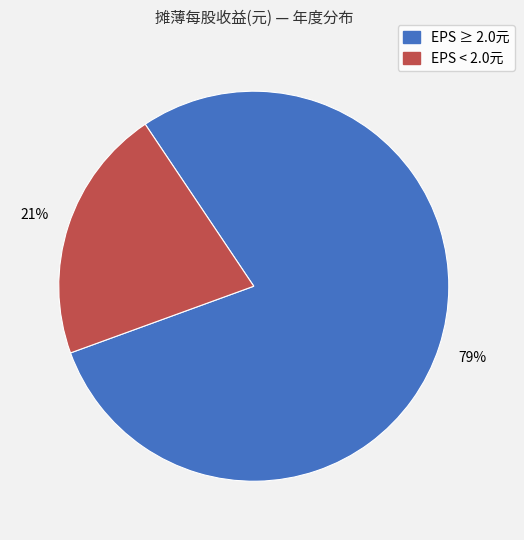

To the nearest percent, what is the average slice percentage?

50%